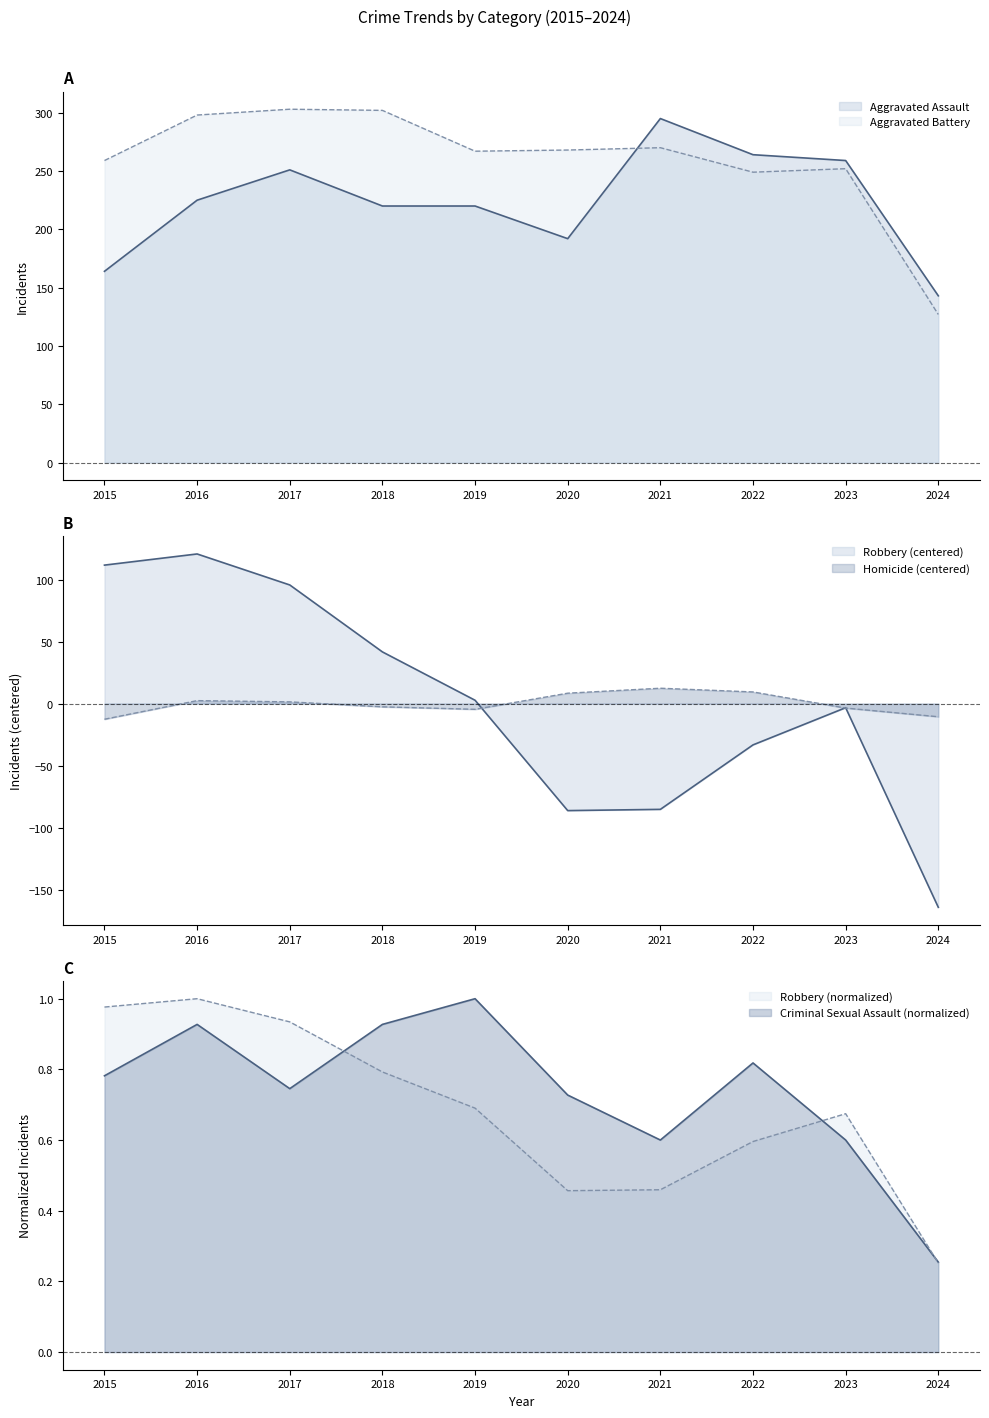

What is the spread (max minus min) of values at 2015?

271.6